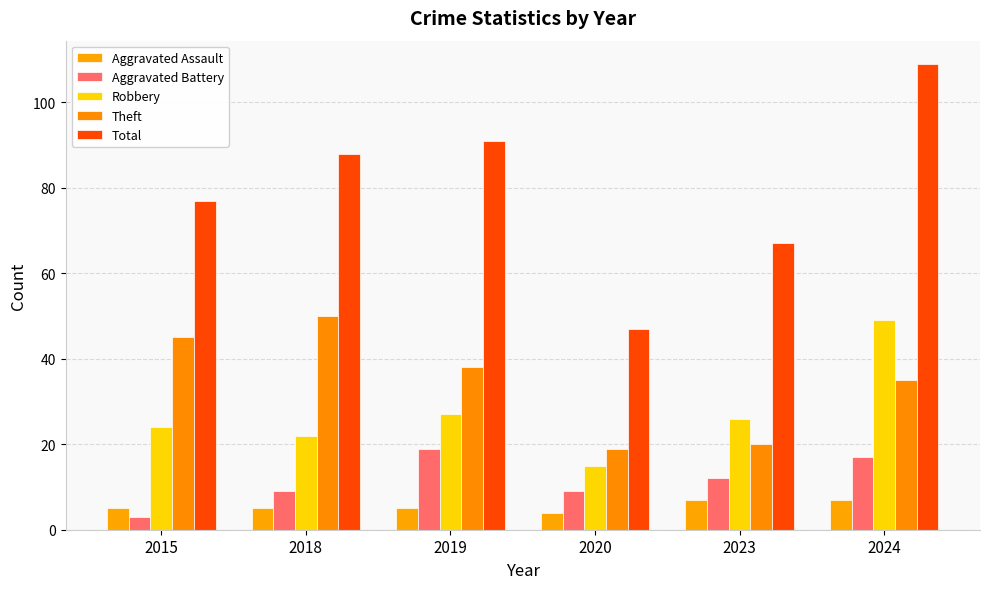

The value of Theft at 2024 is 10. True or false?

False